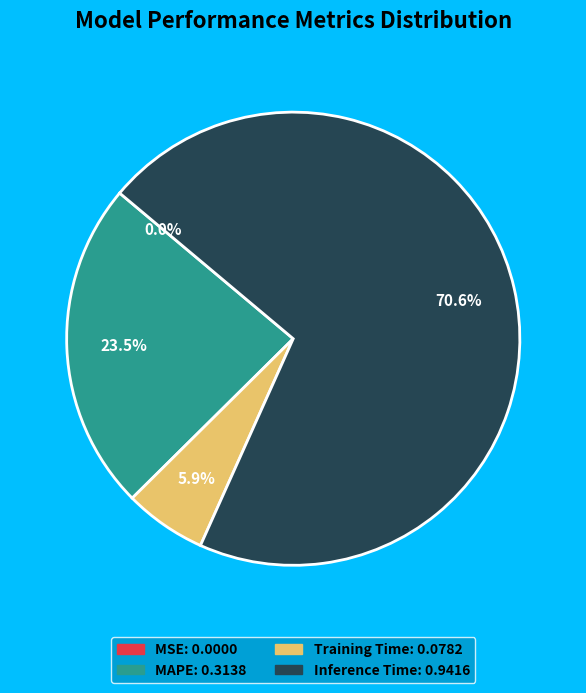

Does any single category account for the majority?

Yes